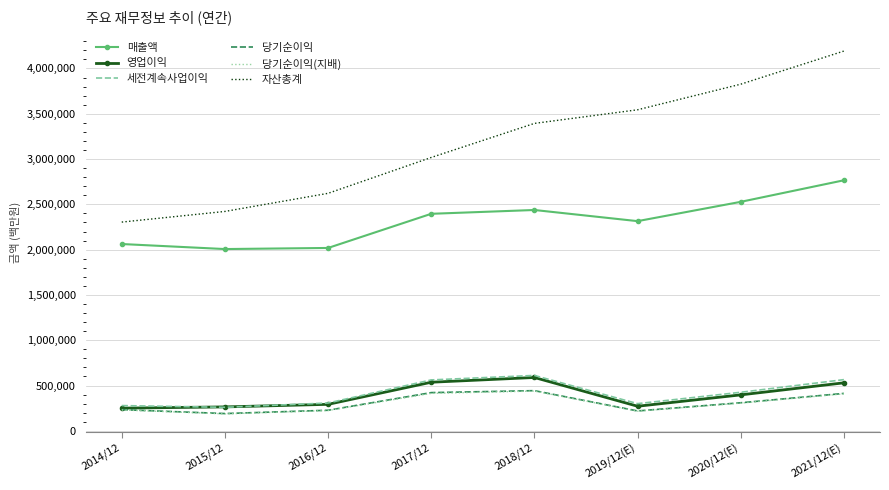

True or false: 세전계속사업이익 has a value of 521594 at 2019/12(E).

False